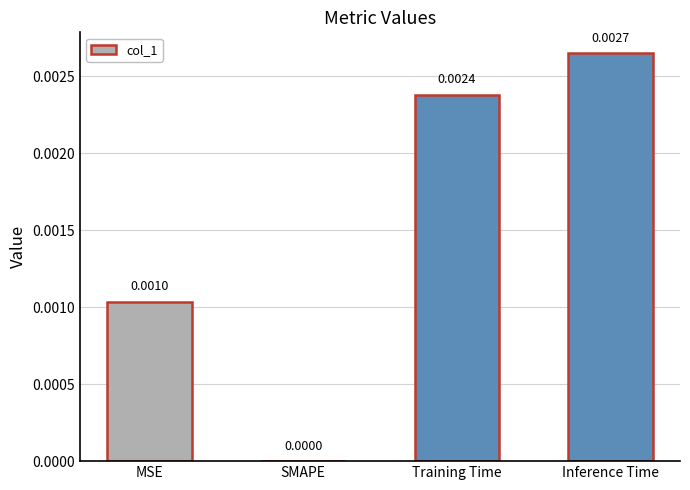

Which label corresponds to the largest value in the chart?

Inference Time